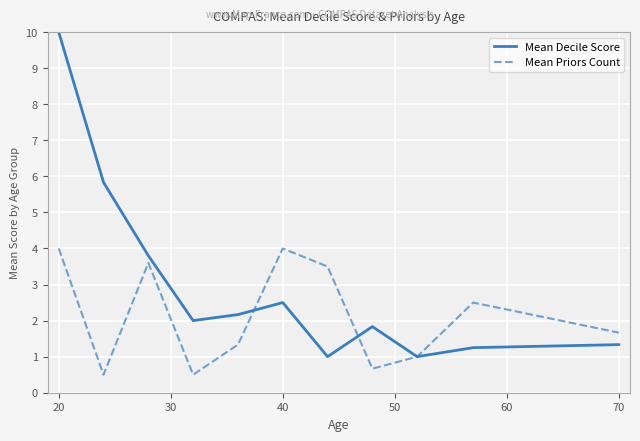

Which series has the largest total across all categories?

Mean Decile Score